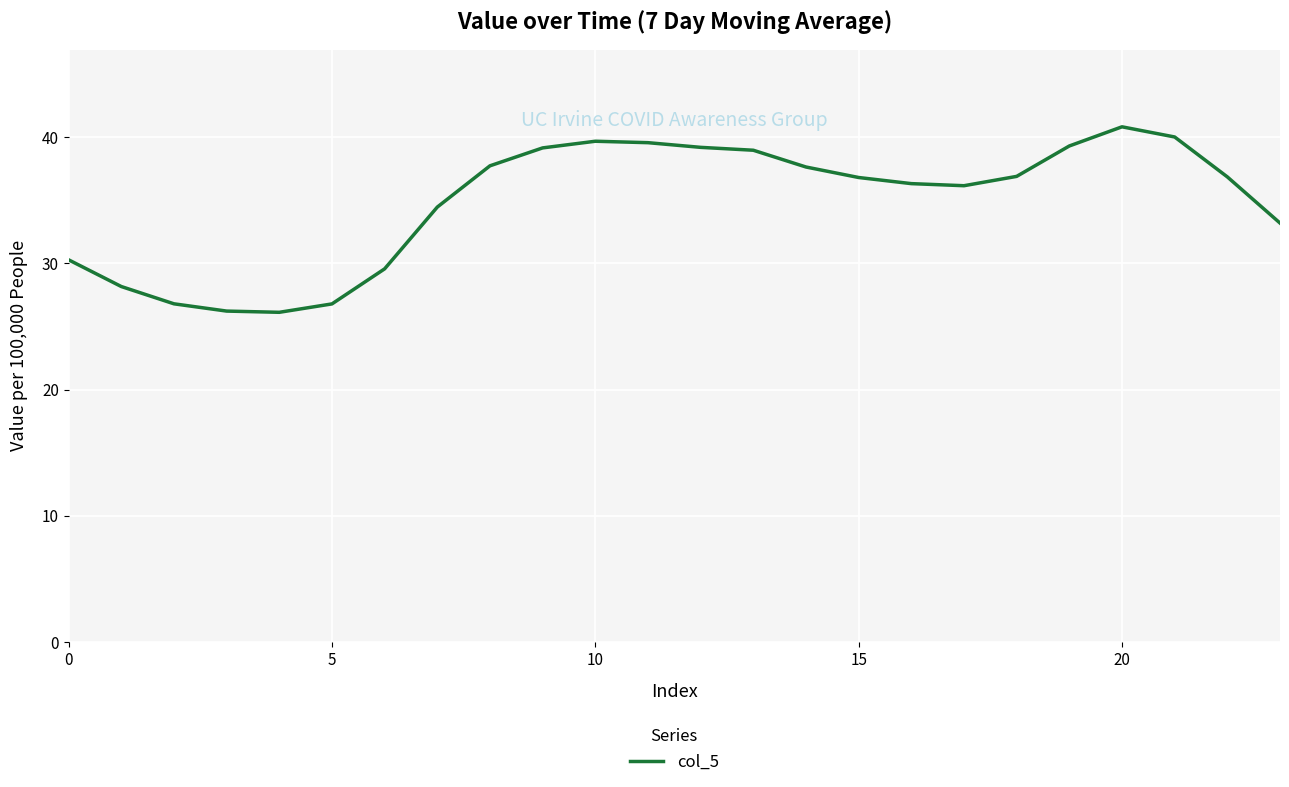

What is the smallest value displayed?

26.1